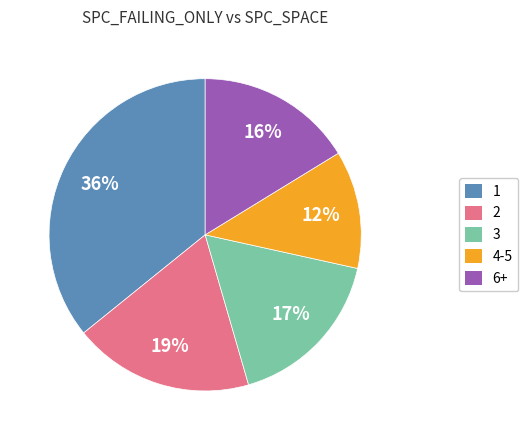

Is there any slice that represents more than half of the pie?

No